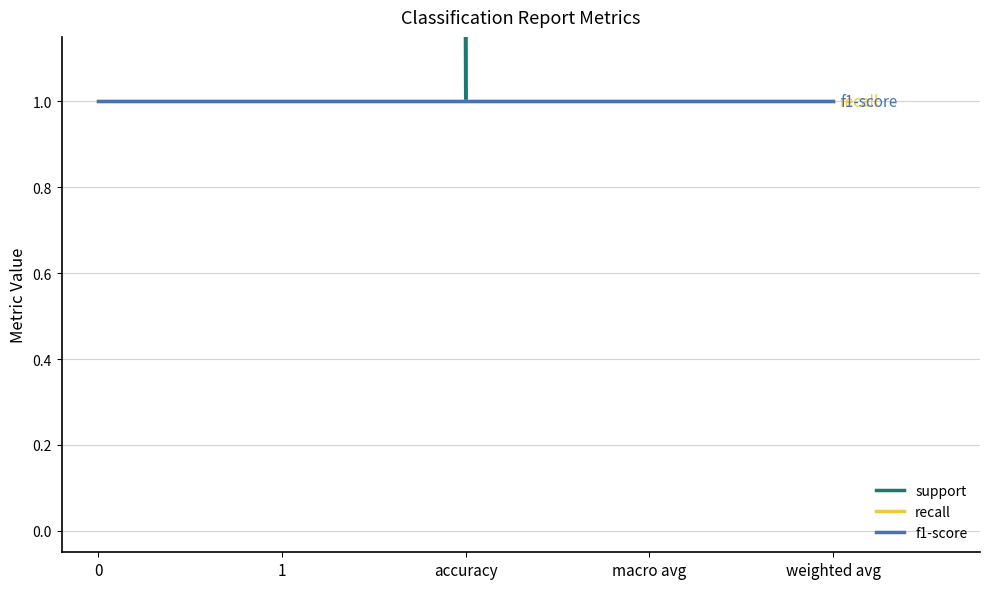

Is the value of recall at macro avg greater than the value of f1-score at 0?

No